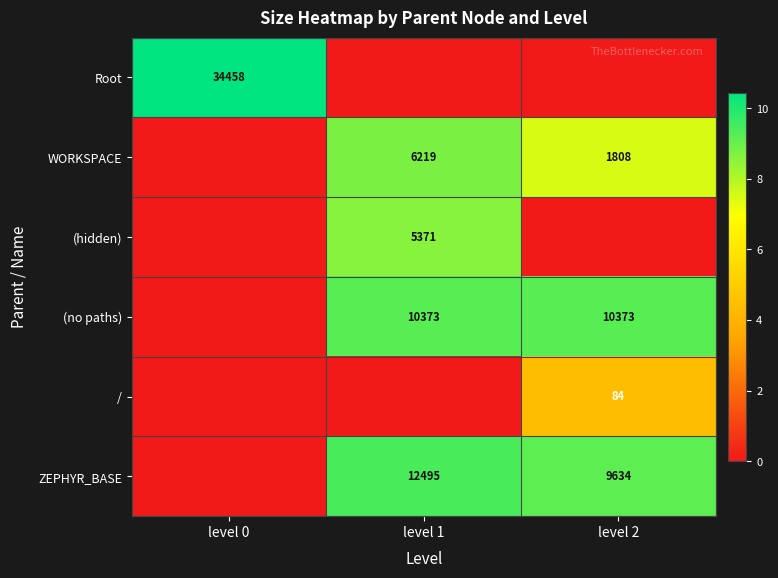

The value of (hidden) at level 1 is 7680. True or false?

False